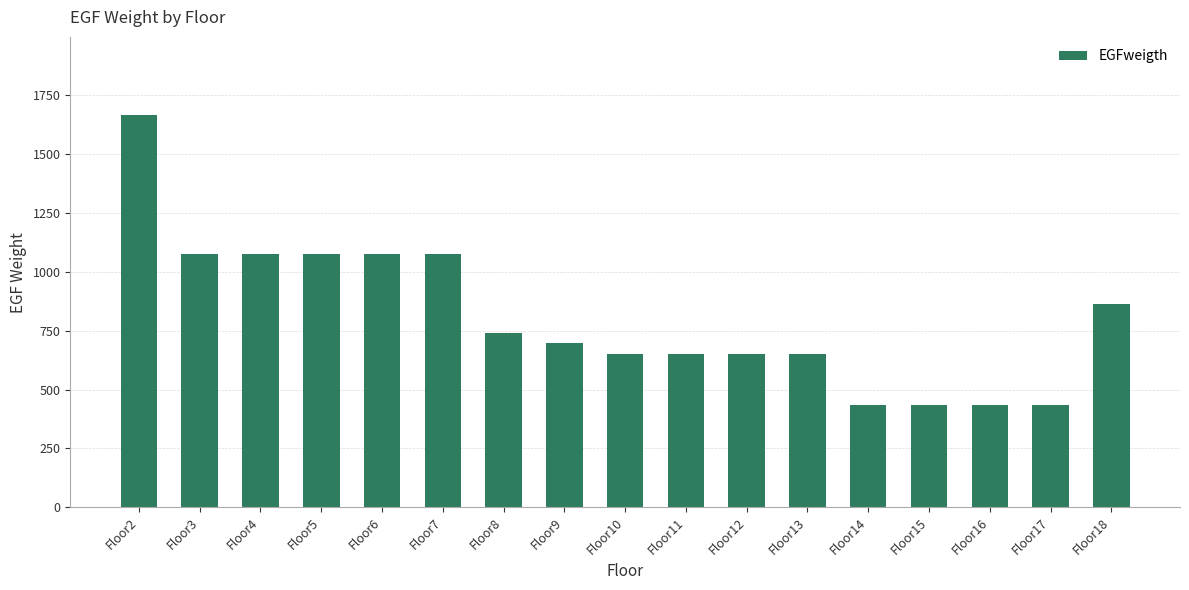

Reading left to right, list all the values displayed in this chart.

1665.7	1075.7	1075.7	1075.7	1075.7	1075.7	740.1	698.4	653.0	653.0	653.0	653.0	432.8	432.8	432.8	432.8	864.9